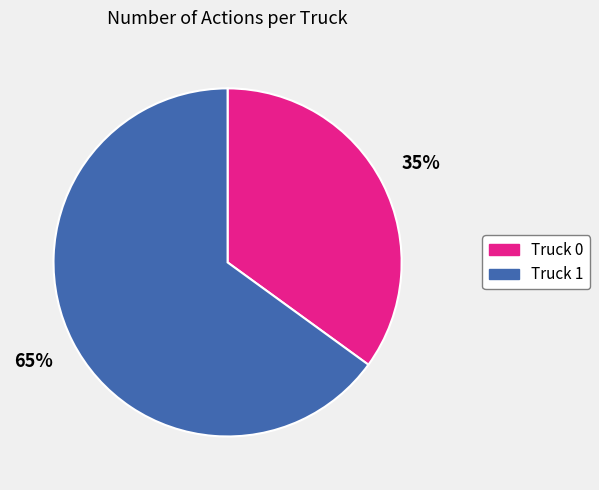

To the nearest percent, what portion does Truck 0 represent?

35%